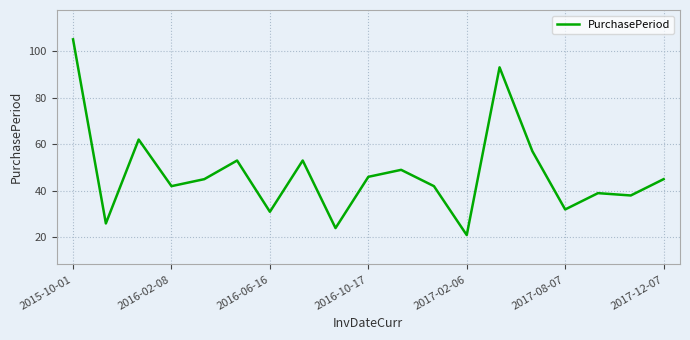

What is the difference between the maximum and minimum values?

84